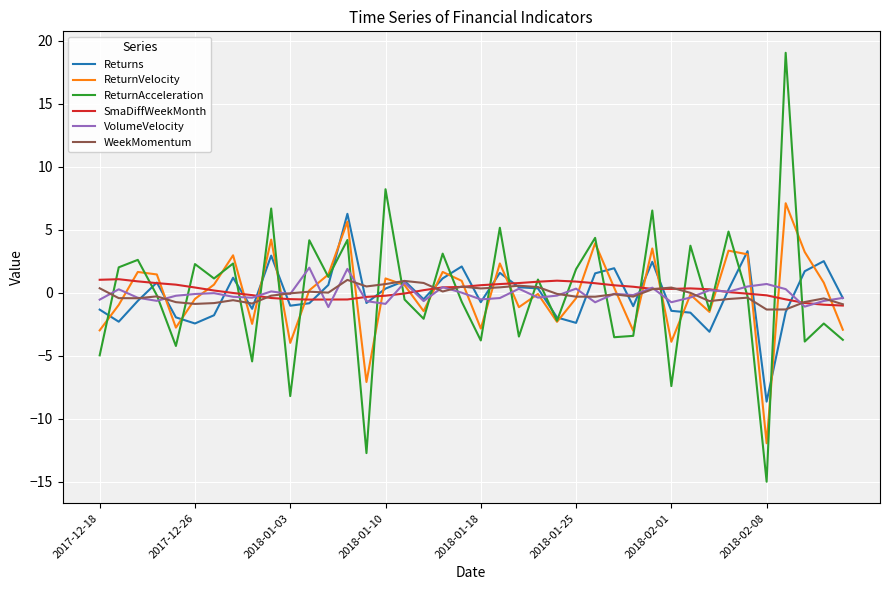

Which series has the widest spread of values?

ReturnAcceleration